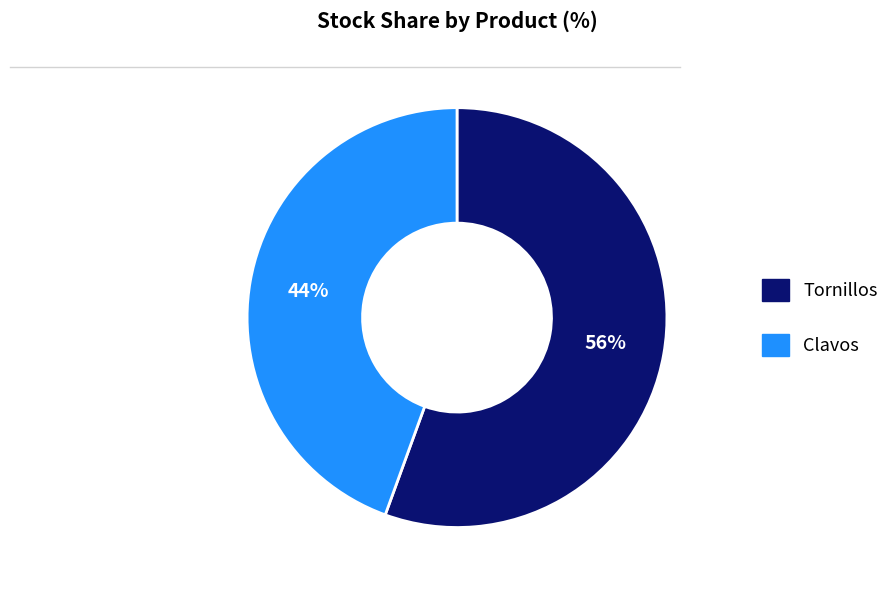

Count the number of slices in the pie.

2